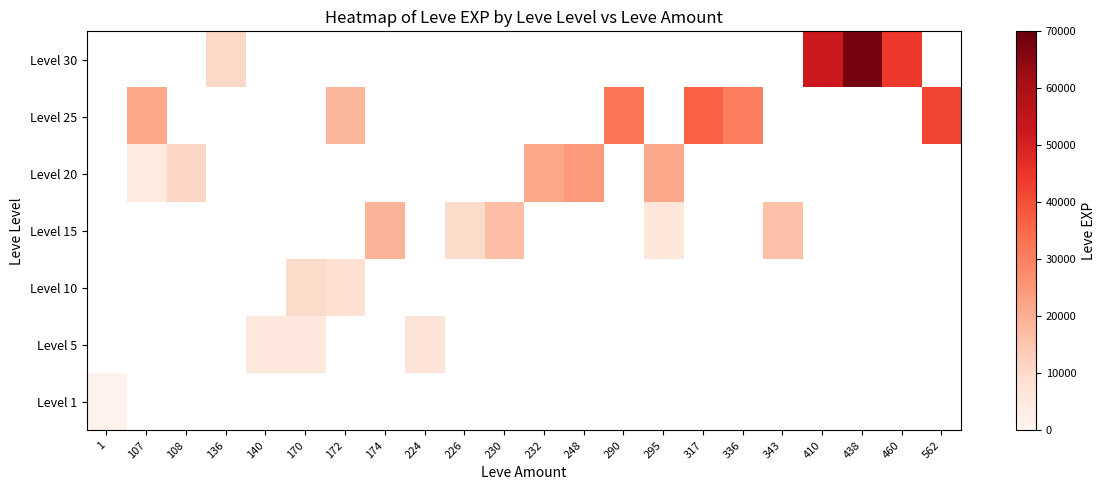

How many categories are shown in the chart?

22